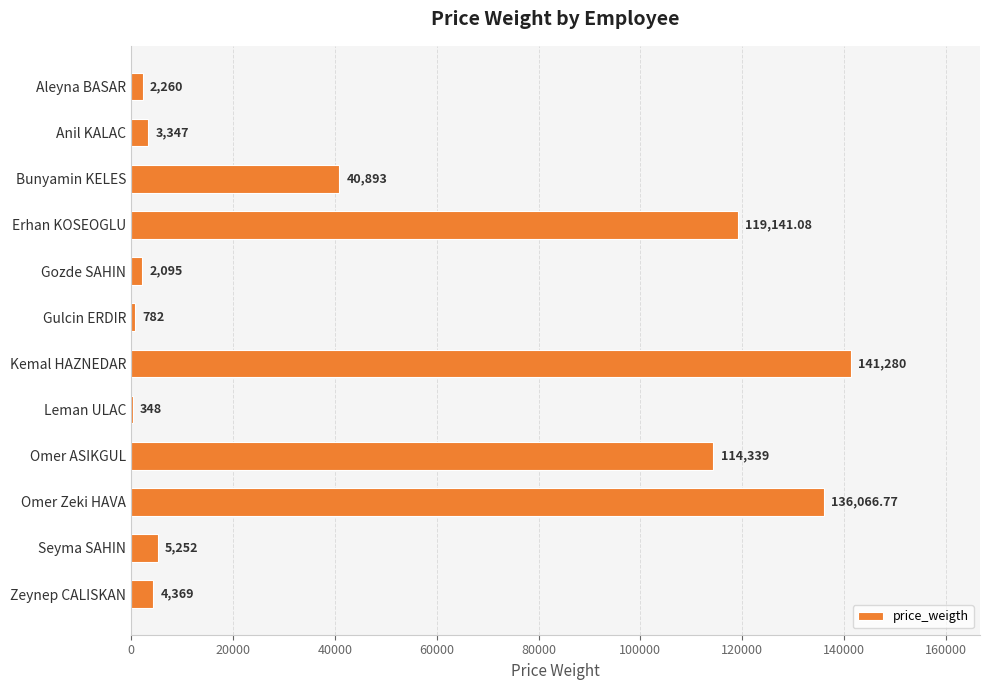

Which label corresponds to the largest value in the chart?

Kemal HAZNEDAR